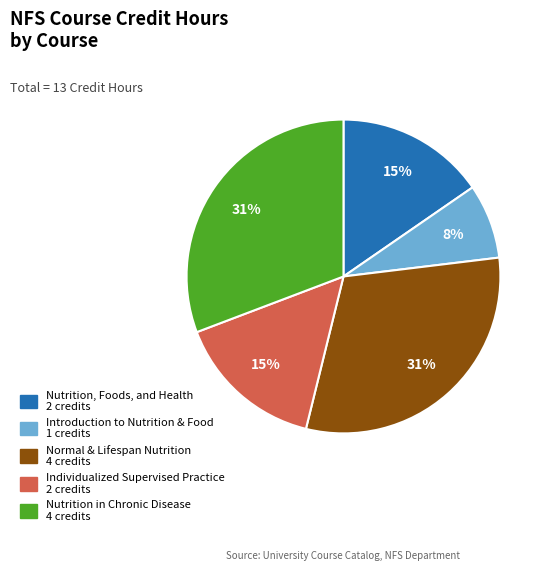

What percentage is the Introduction to Nutrition & Food slice, to the nearest percent?

8%